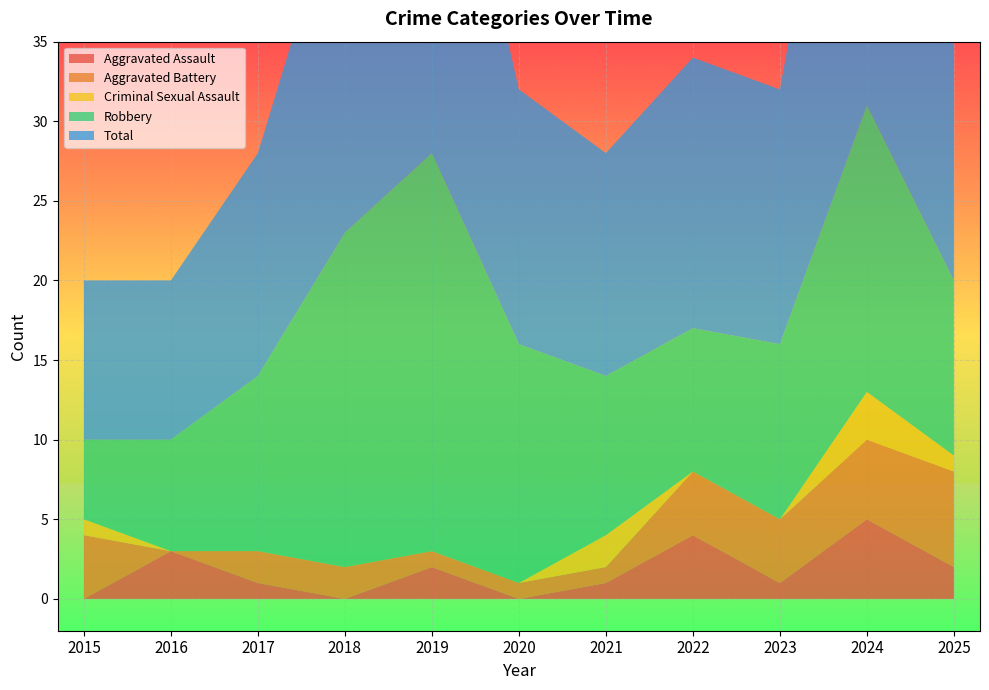

Reading left to right, list all the values displayed in this chart.

Aggravated Assault: 0	3	1	0	2	0	1	4	1	5	2
Aggravated Battery: 4	0	2	2	1	1	1	4	4	5	6
Criminal Sexual Assault: 1	0	0	0	0	0	2	0	0	3	1
Robbery: 5	7	11	21	25	15	10	9	11	18	11
Total: 10	10	14	23	28	16	14	17	16	31	20